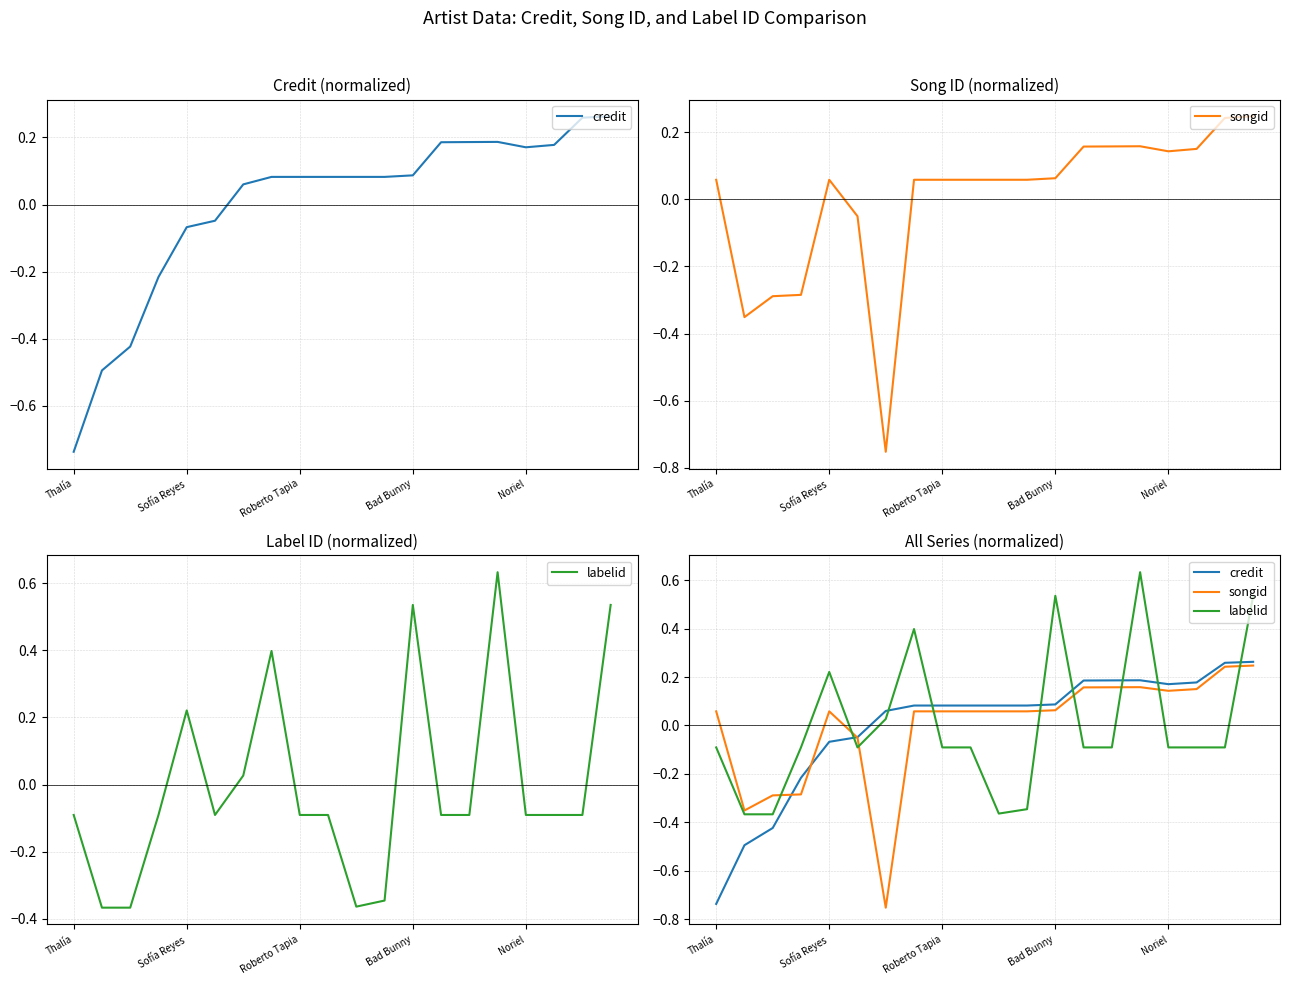

What is the label of the 13th point from the right?

7